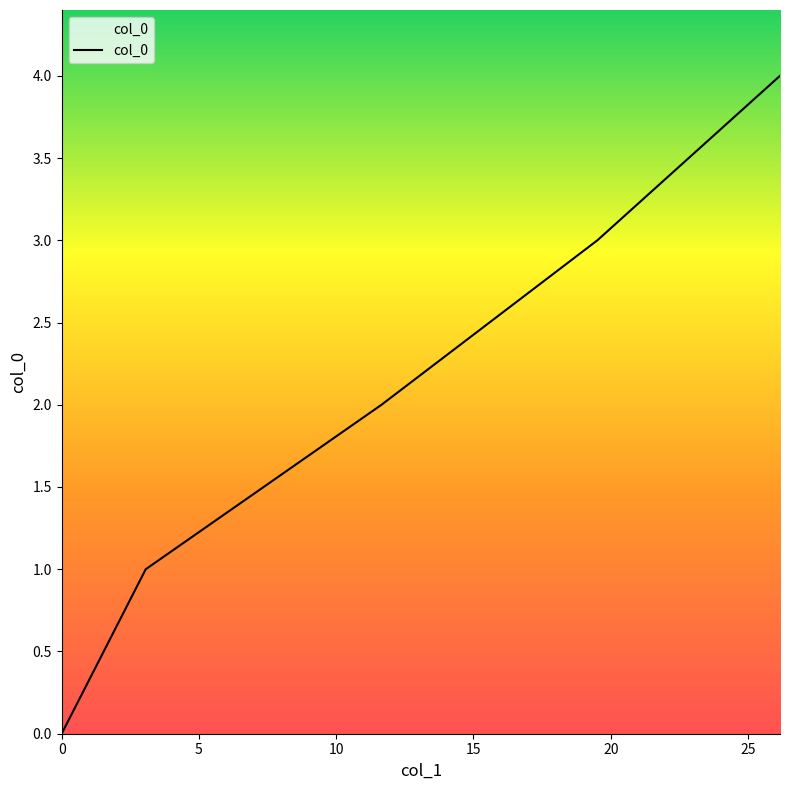

What is the difference between the maximum and second lowest values?

3